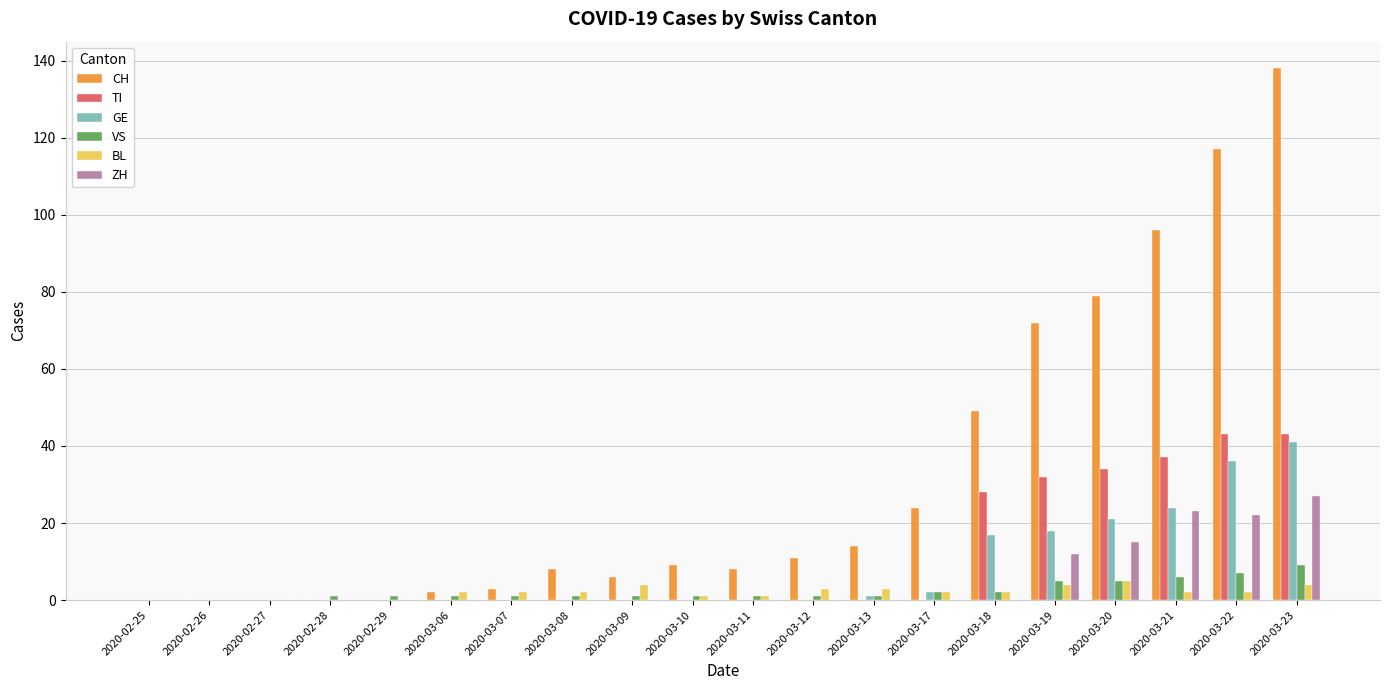

How many categories are shown in the chart?

20